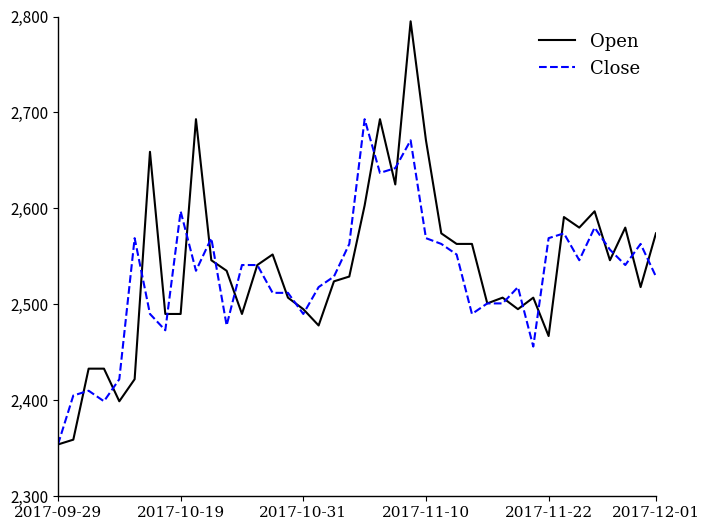

Which series has the largest range (max minus min)?

Open